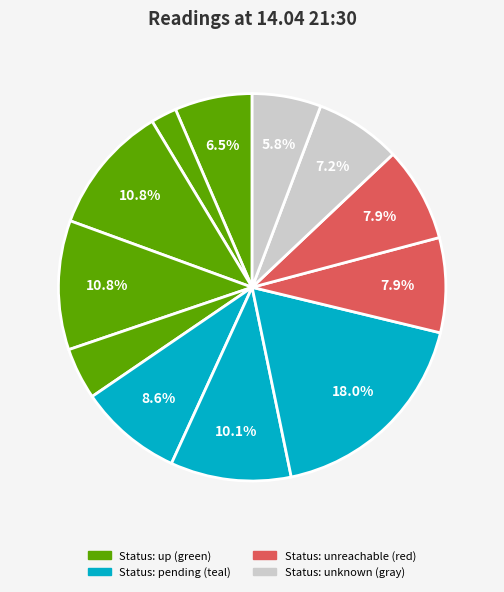

Count the number of slices in the pie.

12